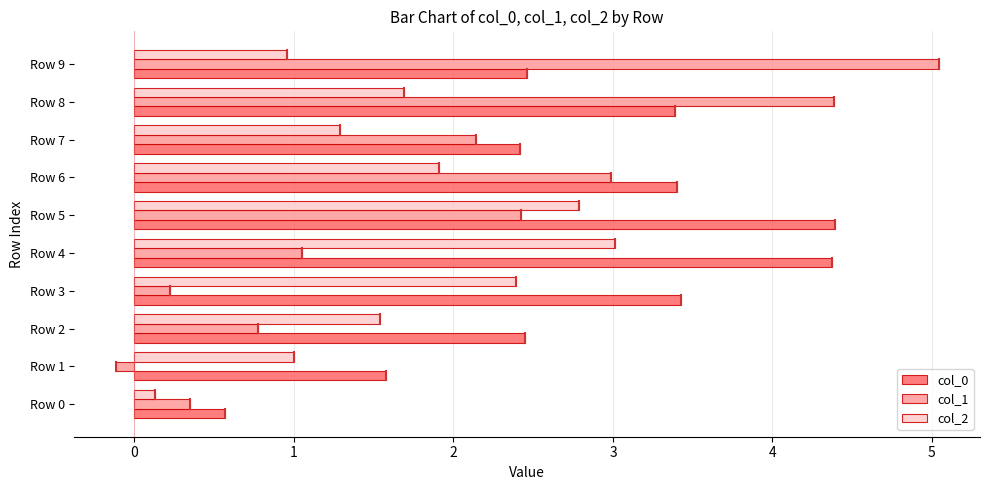

At how many categories does at least one series exceed 4?

4